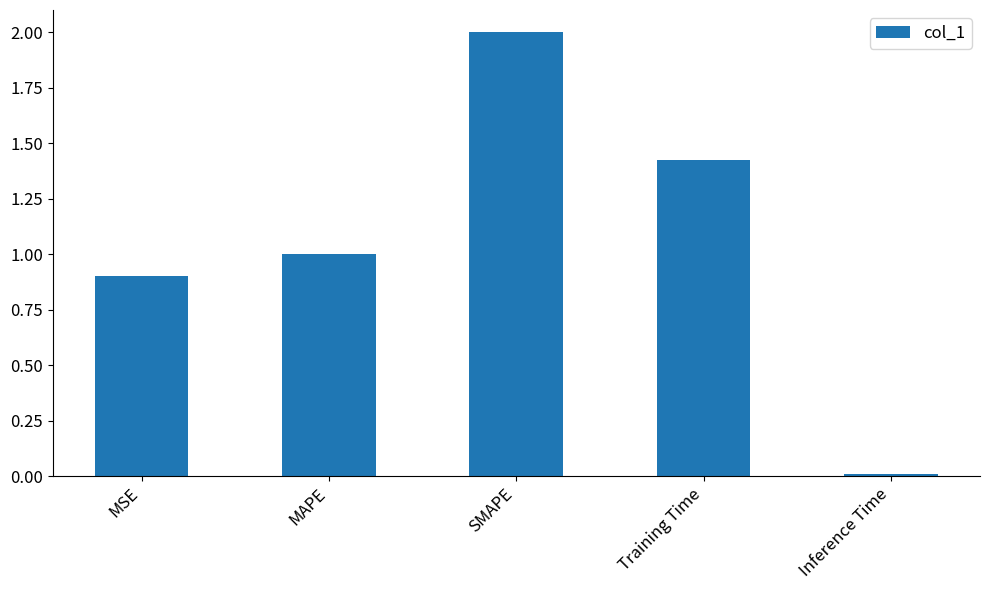

Approximately how many times larger is the value at MSE compared to Training Time?

0.6